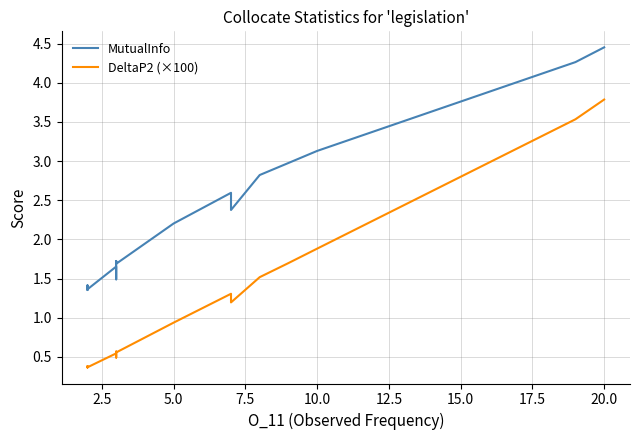

Rank the series at 5.0 from lowest to highest value.

DeltaP2 (×100), MutualInfo